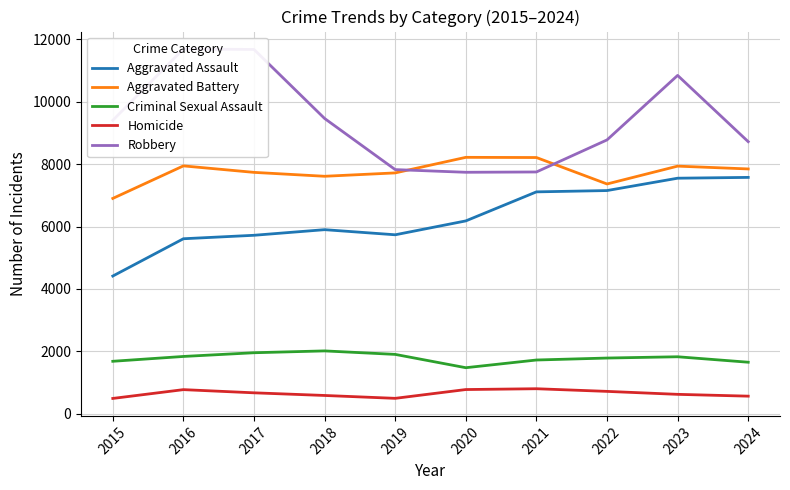

What value does the Criminal Sexual Assault series have at 2019, to the nearest 10?

1900